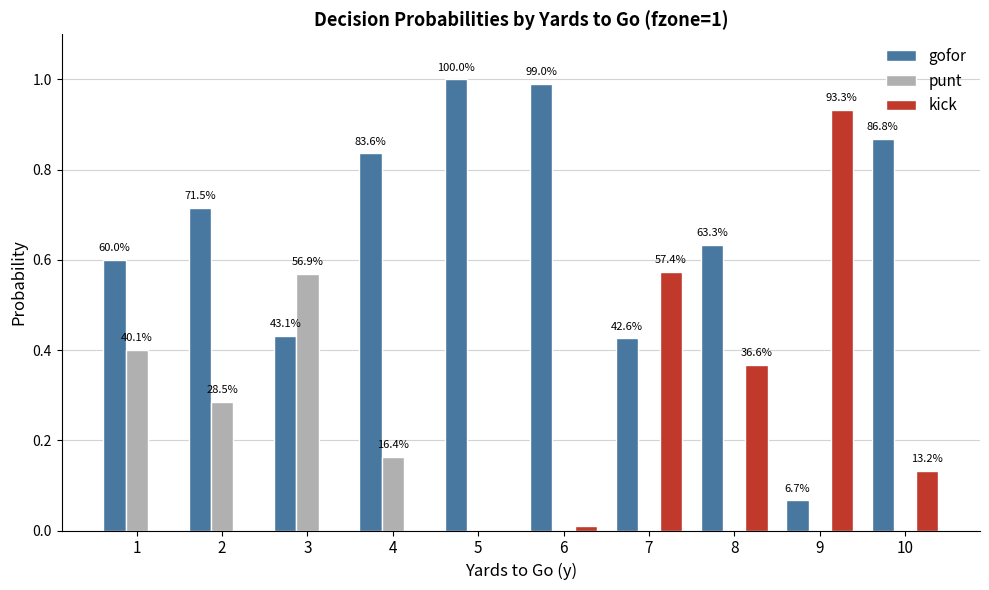

What are all the series names shown in the legend?

gofor, punt, kick